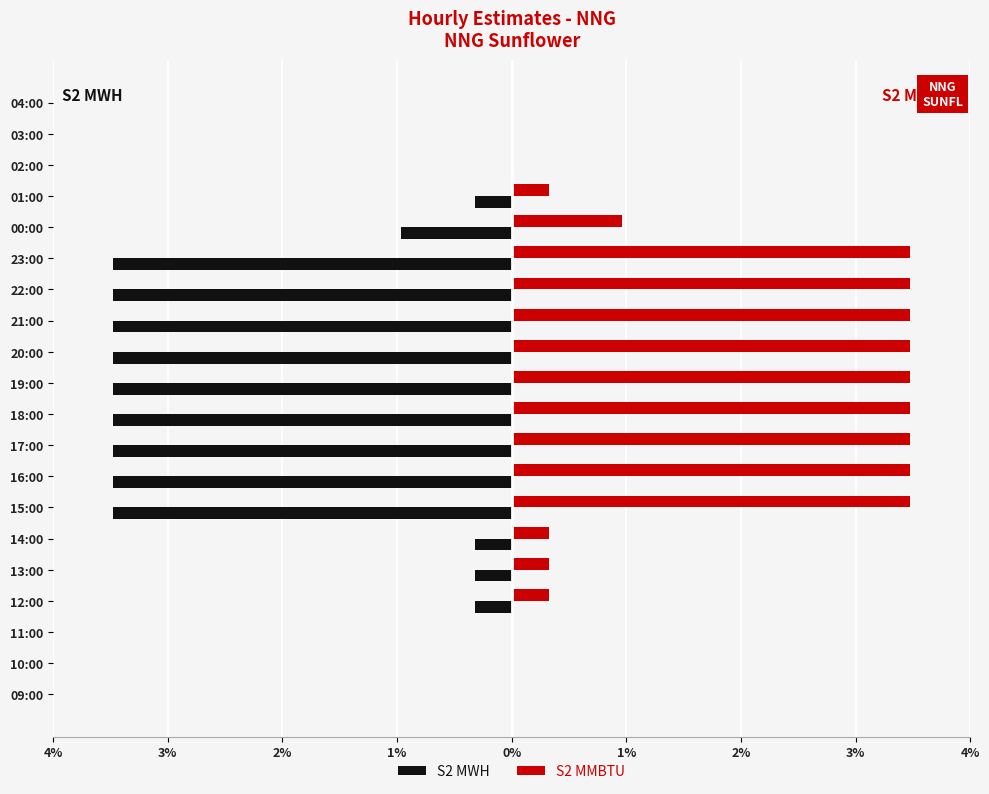

At how many categories does at least one series exceed 10?

9